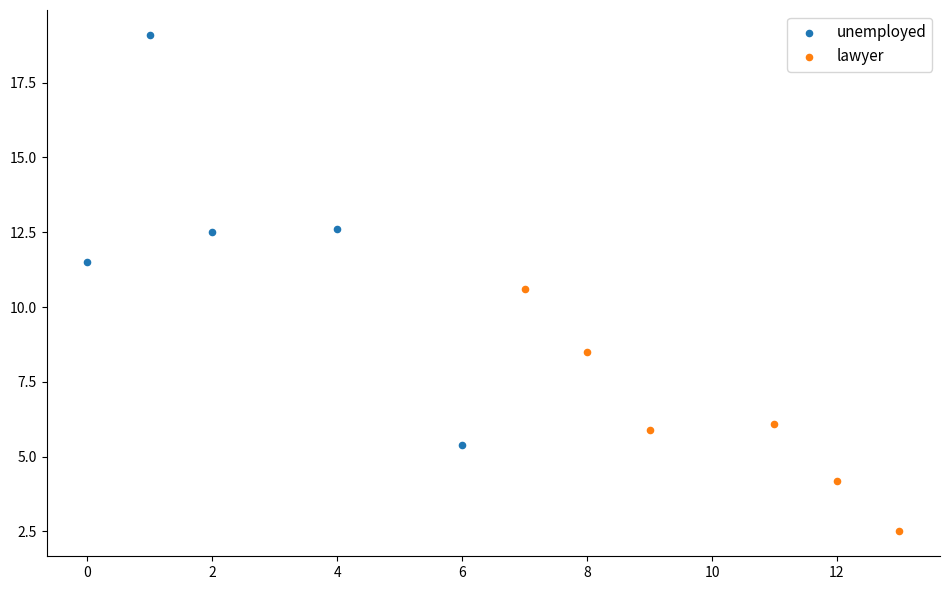

Which series reaches the maximum Y coordinate?

unemployed